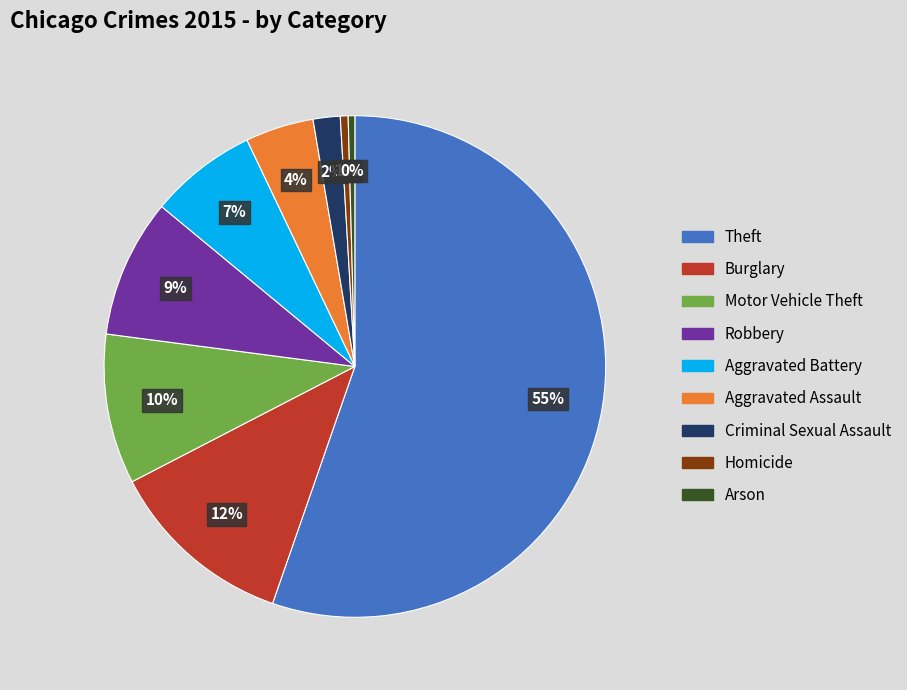

Between Criminal Sexual Assault and Aggravated Battery, which is larger?

Aggravated Battery